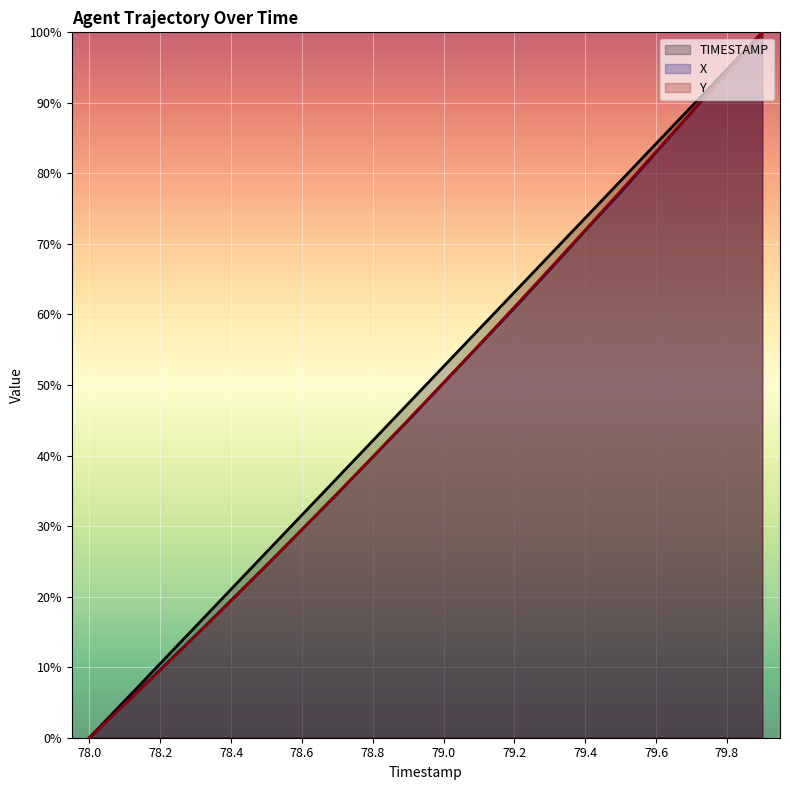

What is the approximate value of TIMESTAMP at 79.4?

73.7